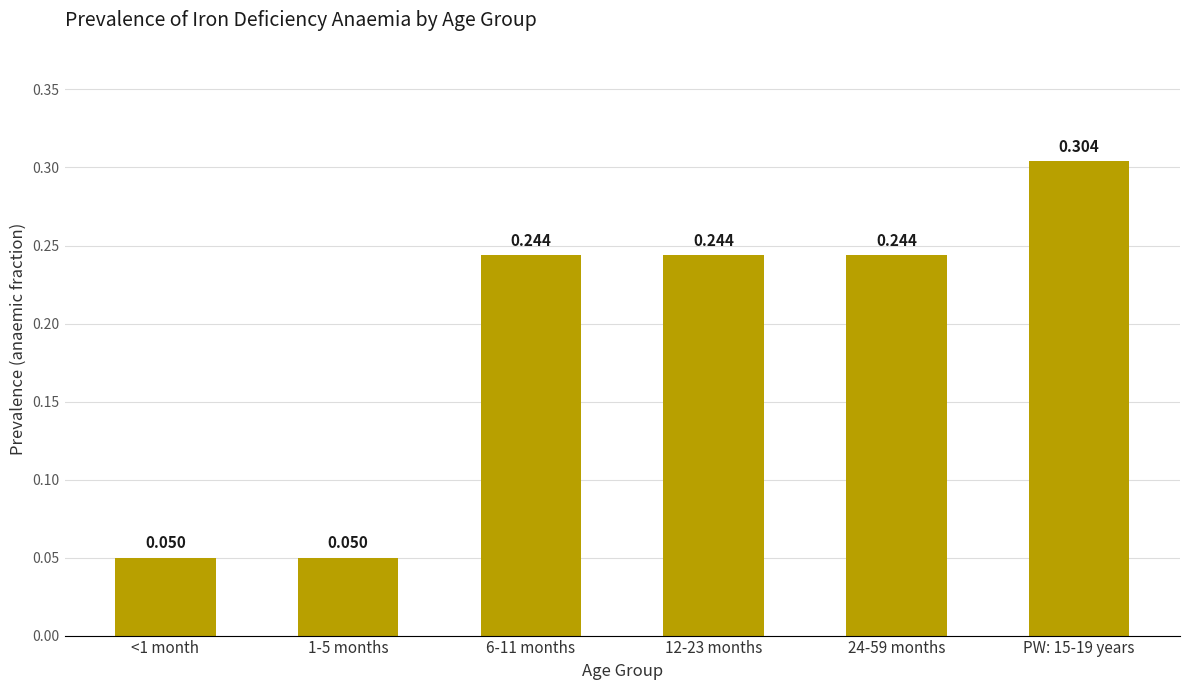

List the labels in order of value, largest first.

PW: 15-19 years, 6-11 months, 12-23 months, 24-59 months, <1 month, 1-5 months